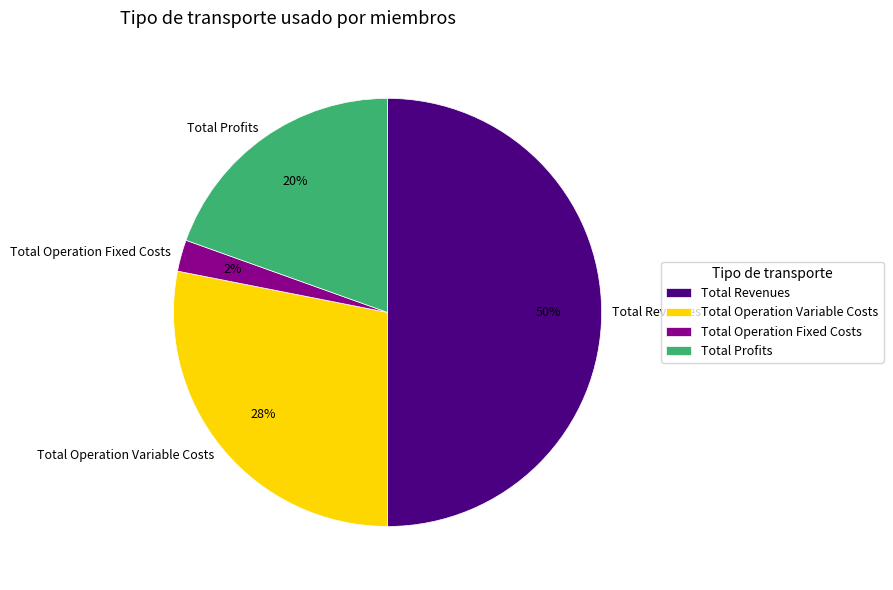

Does Total Operation Fixed Costs account for over 50% of the chart?

No